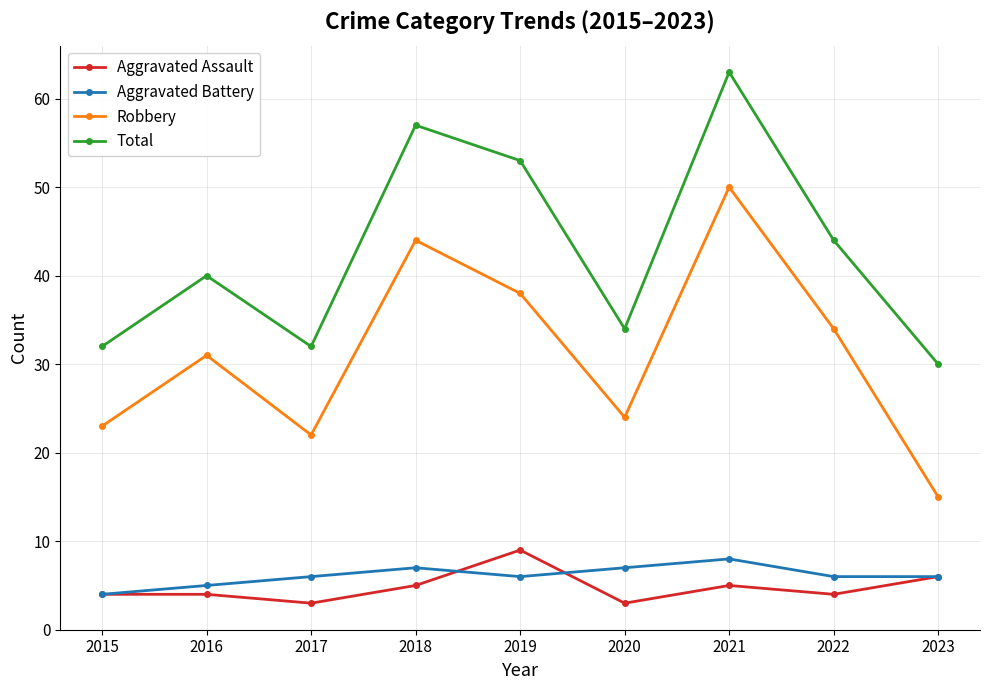

Does the chart have visible grid lines?

Yes